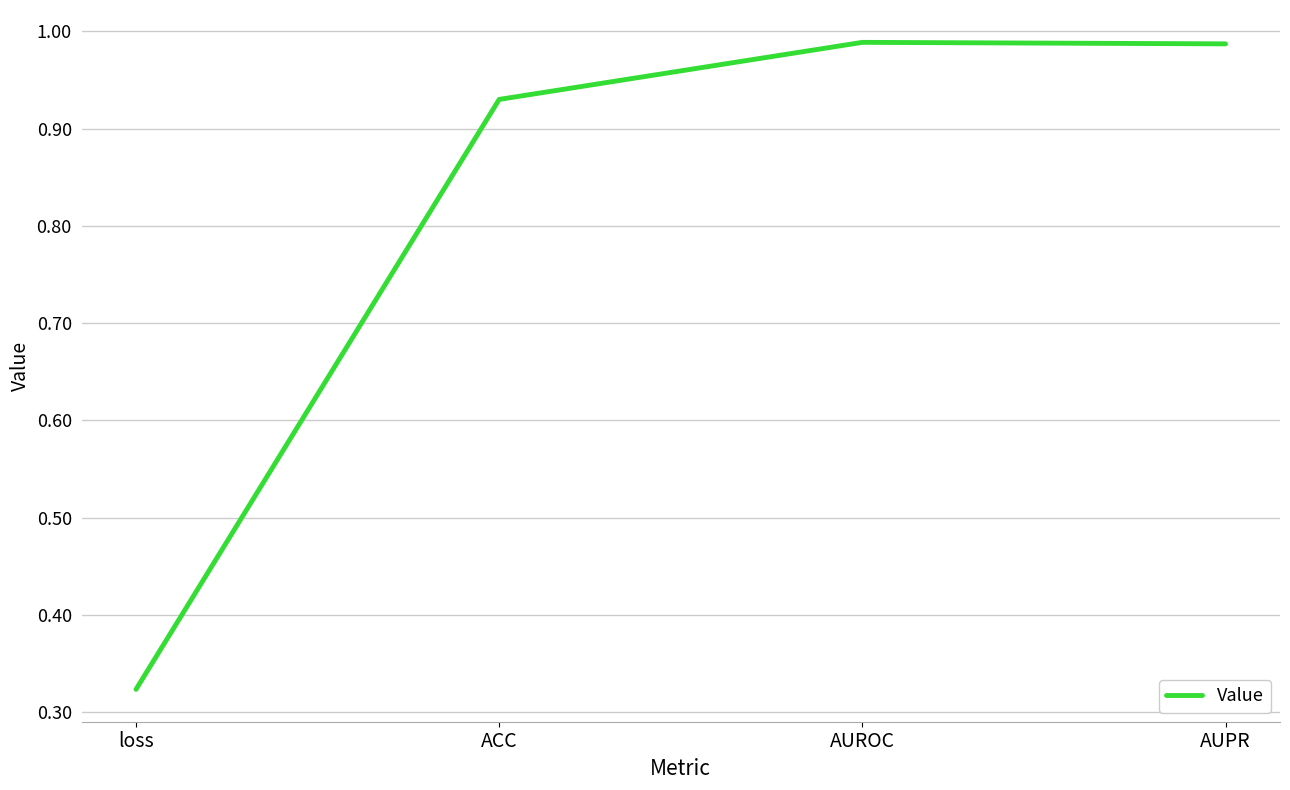

Which has a higher value, AUROC or ACC?

AUROC